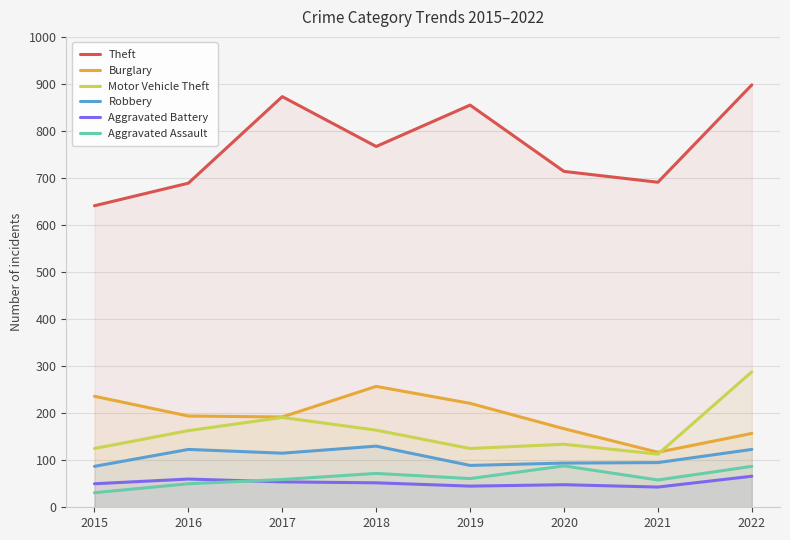

At which category does Aggravated Assault reach its first local peak?

2018